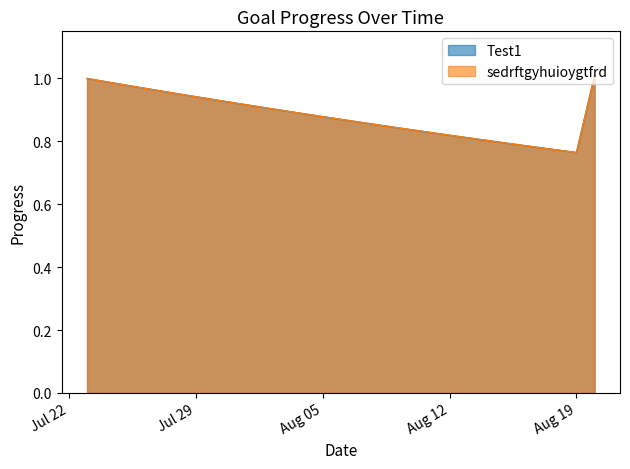

How many categories are shown in the chart?

29